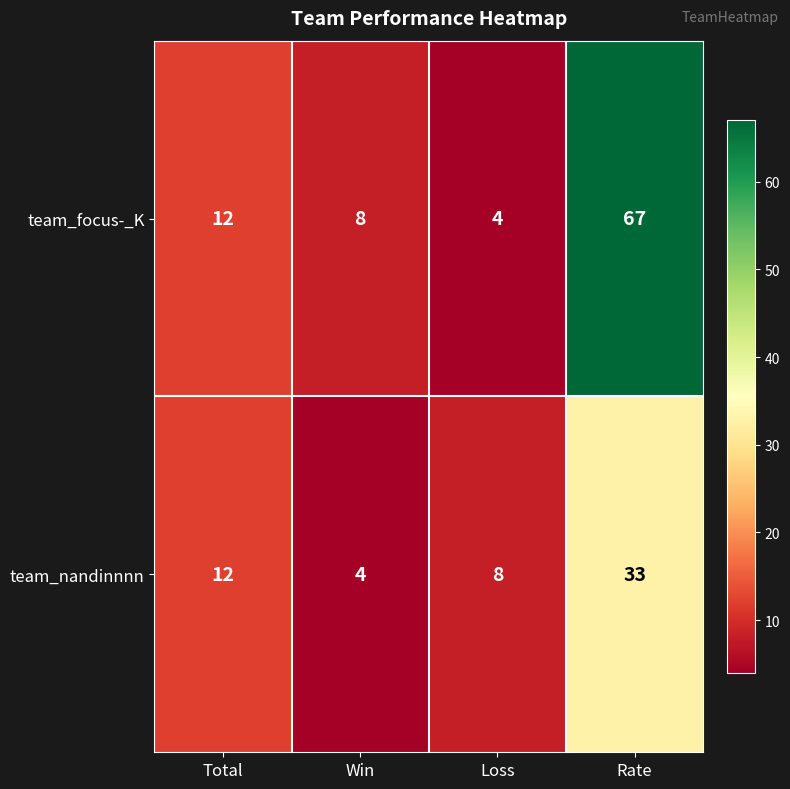

Between Win and Rate, which series saw the biggest shift?

team_focus-_K